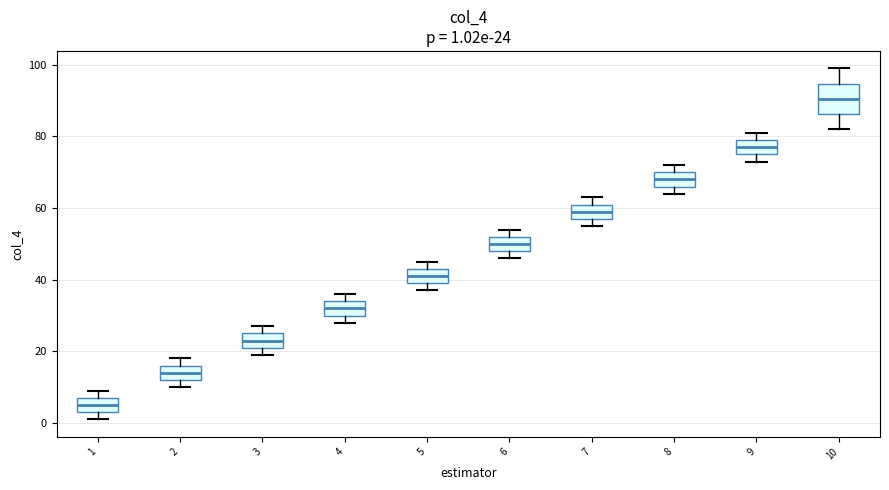

Which box has the highest median line?

10